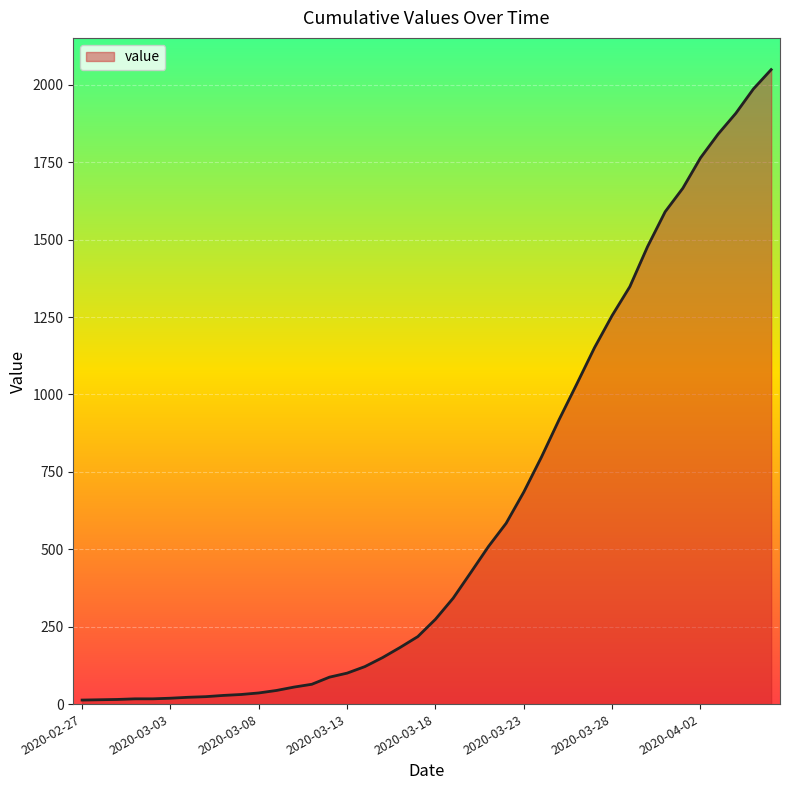

What is the difference between the maximum and minimum values?

2036